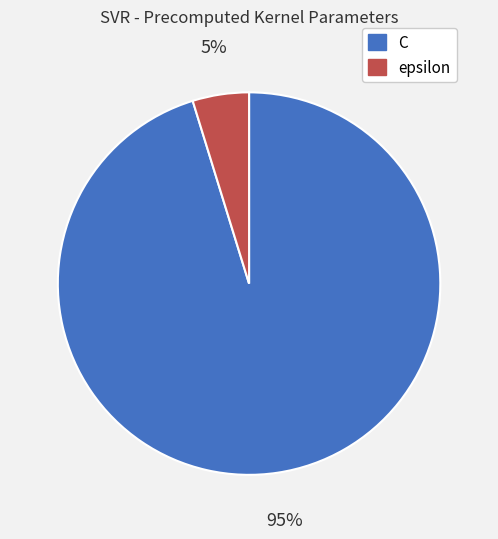

Between epsilon and C, which is larger?

C